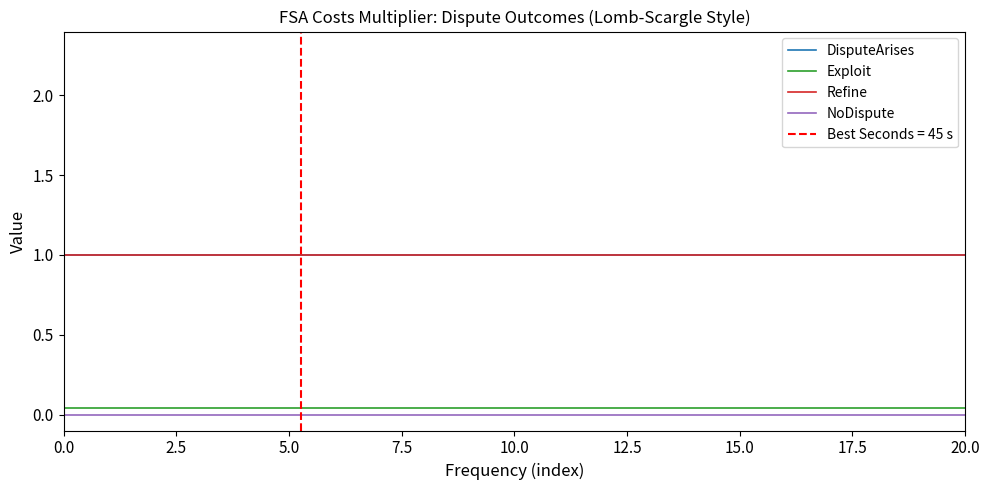

True or false: NoDispute and Exploit cross at least once.

False